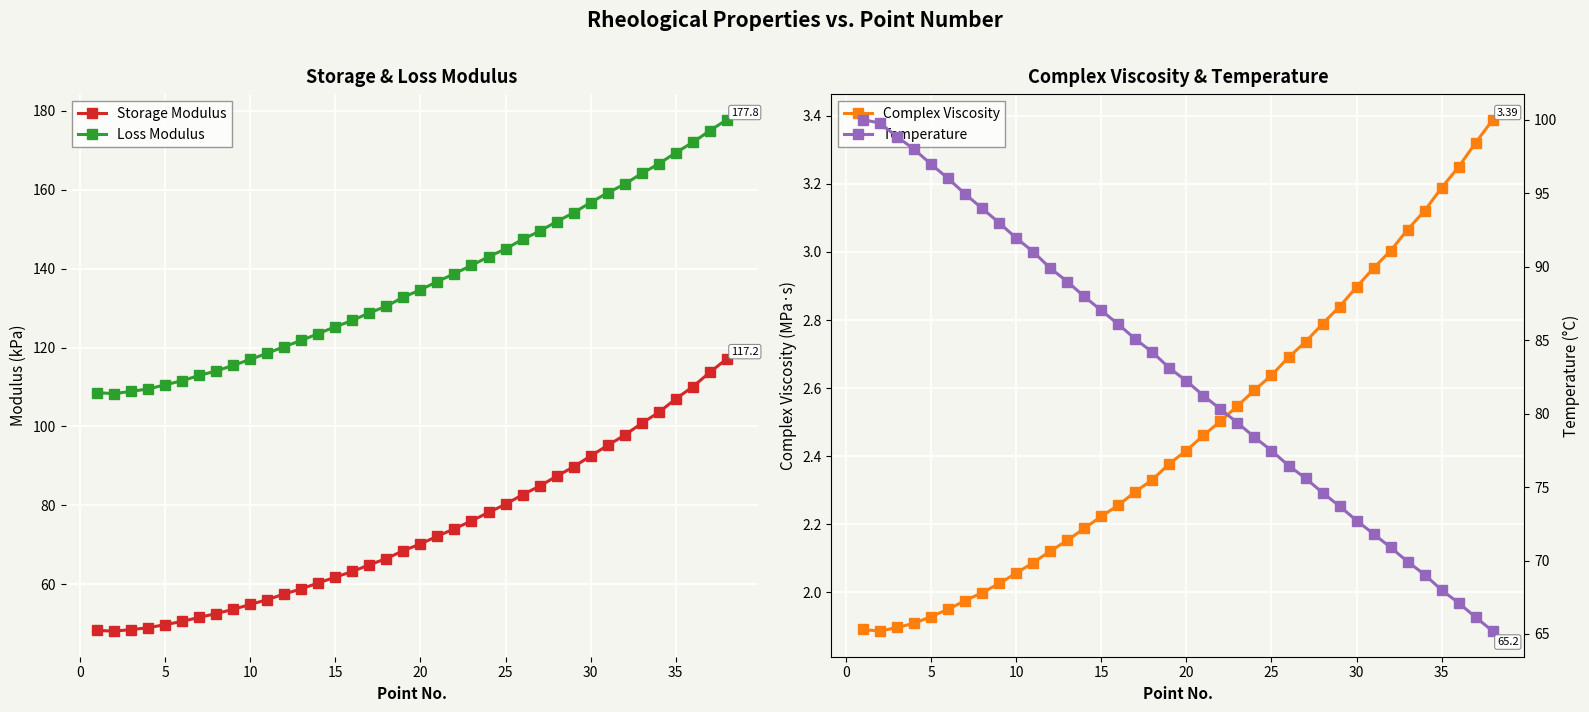

True or false: Loss Modulus and Storage Modulus cross at least once.

False